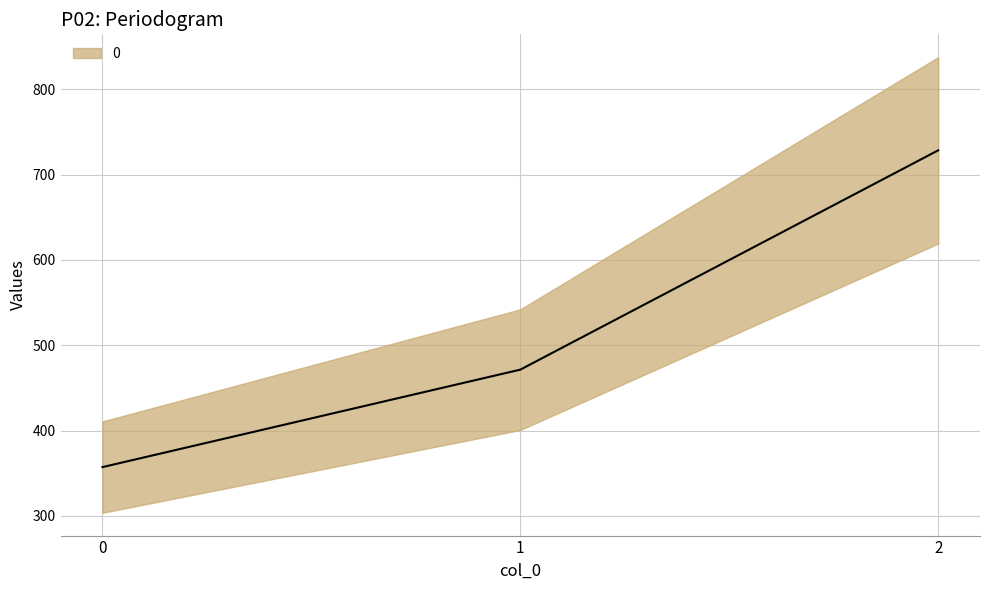

Where does the data first go above 471?

1